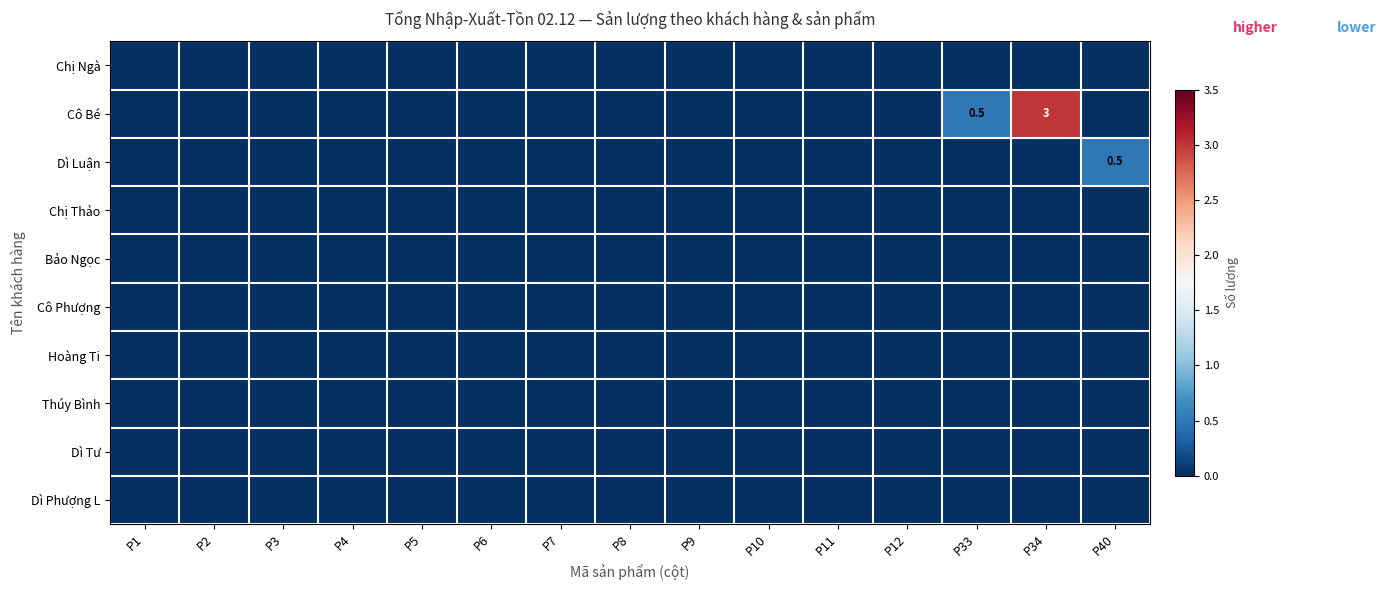

At how many categories does at least one series exceed 2?

1